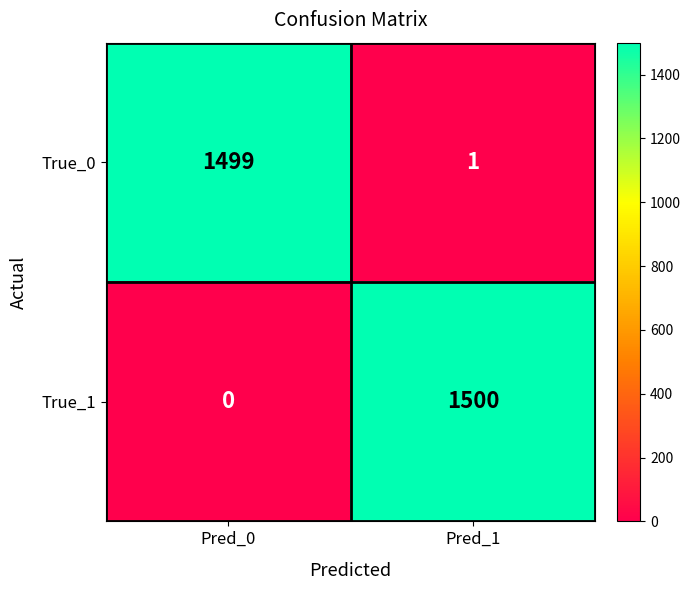

What is the total value across all series at Pred_1?

1501